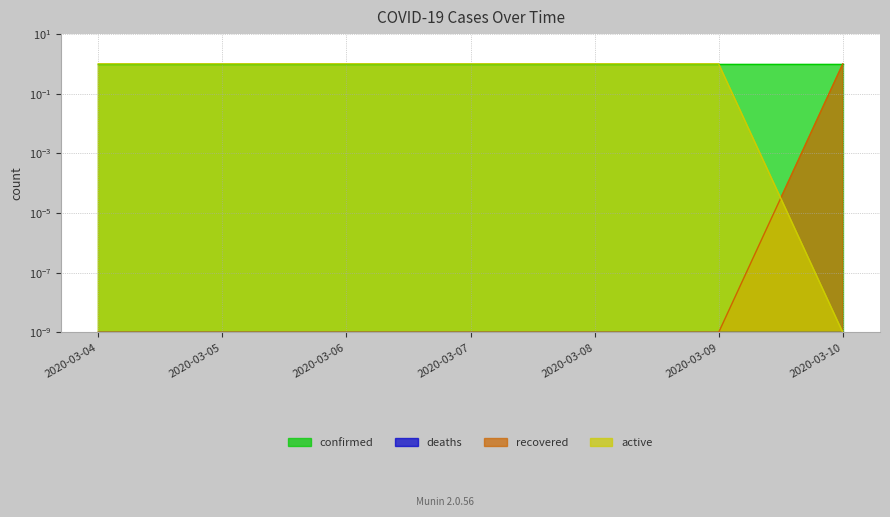

True or false: active has a value of 0.5 at 2020-03-05.

False